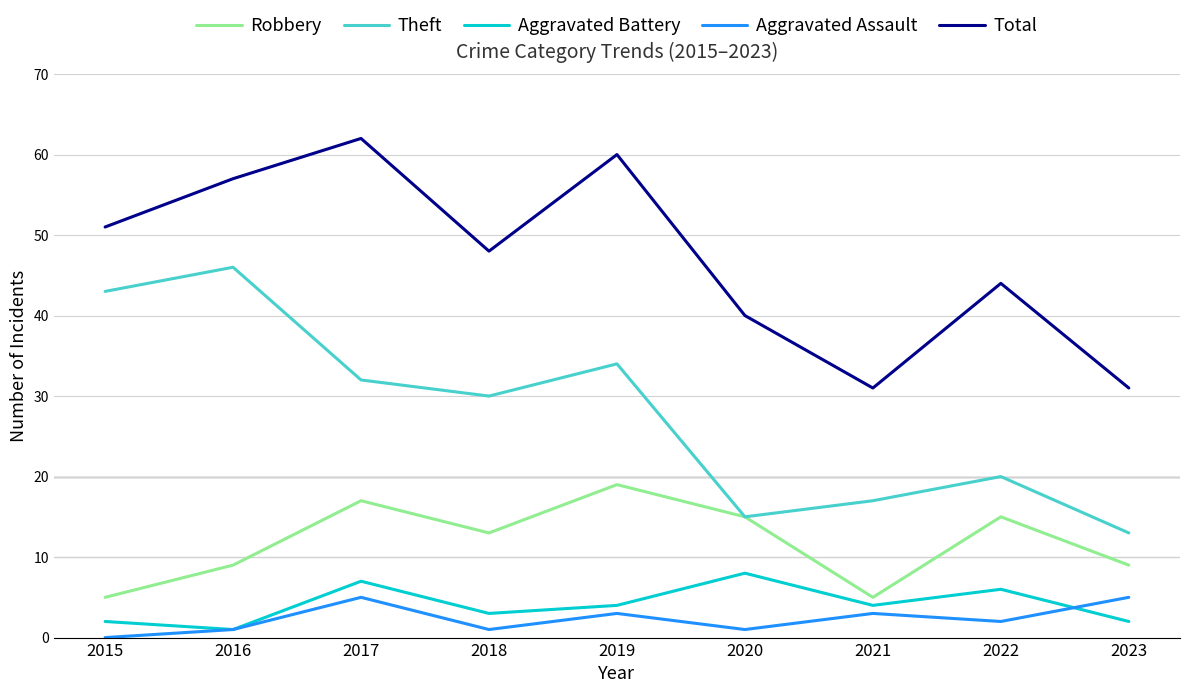

Which series has the largest range (max minus min)?

Theft